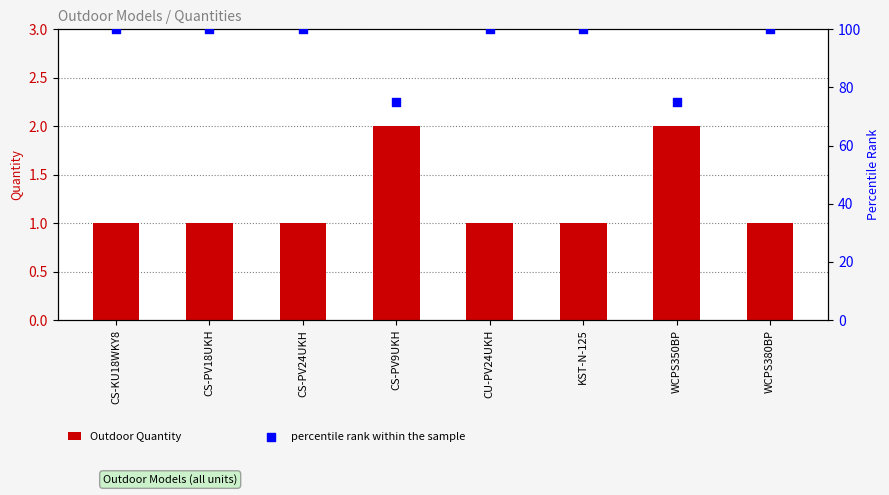

What are all the series names shown in the legend?

Outdoor Quantity, percentile rank within the sample